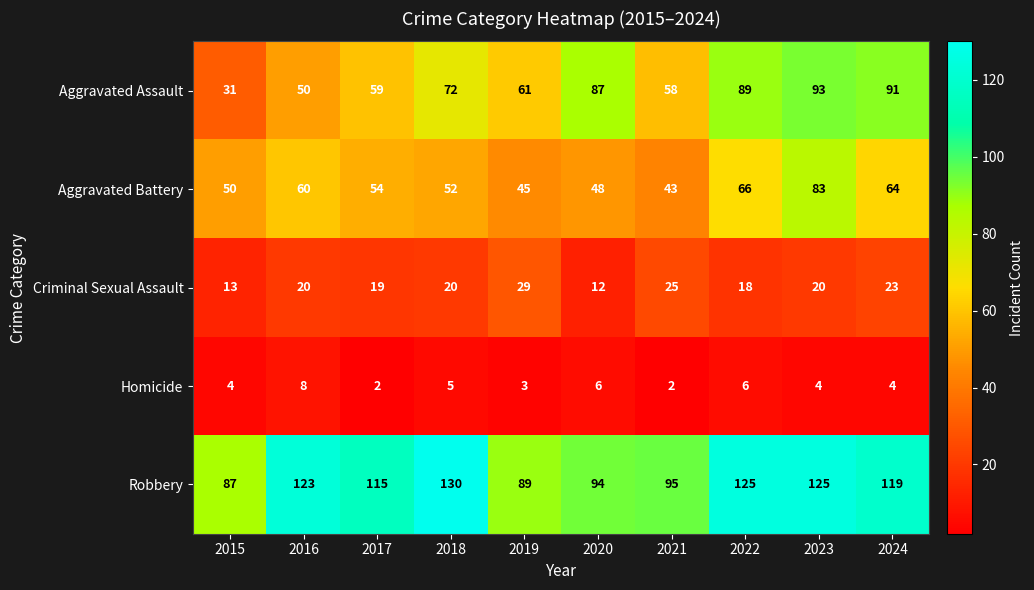

At which label is Aggravated Battery closest to 63?

2024